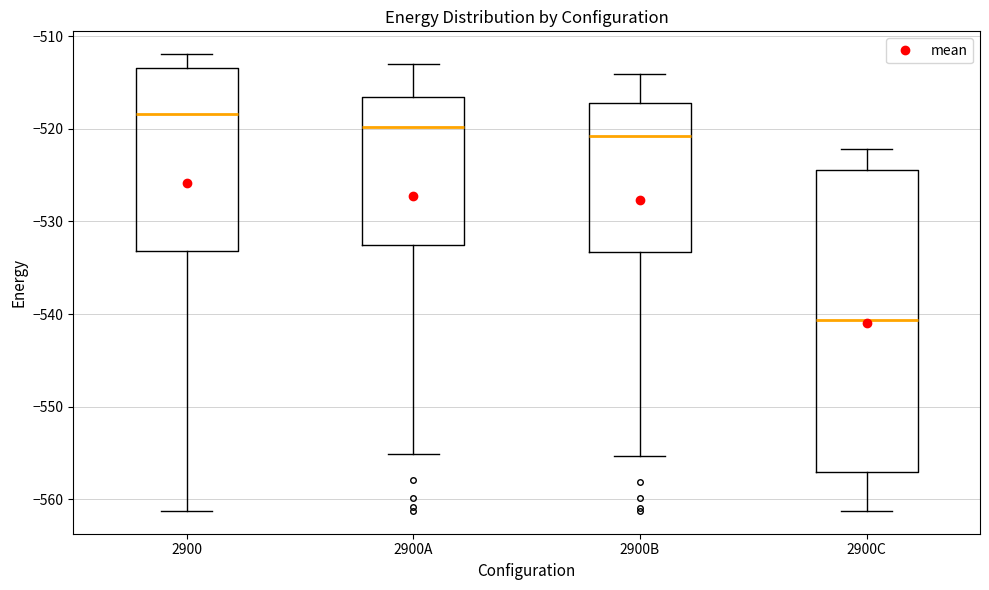

Where does the lower whisker of the box for 2900C end on the y-axis? The values are not printed on the chart, so give them approximately, as read against the axis.

-561